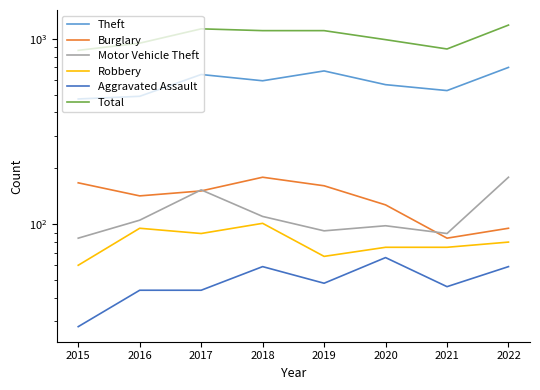

What is the value of the Burglary point at the 6th from the left?

127